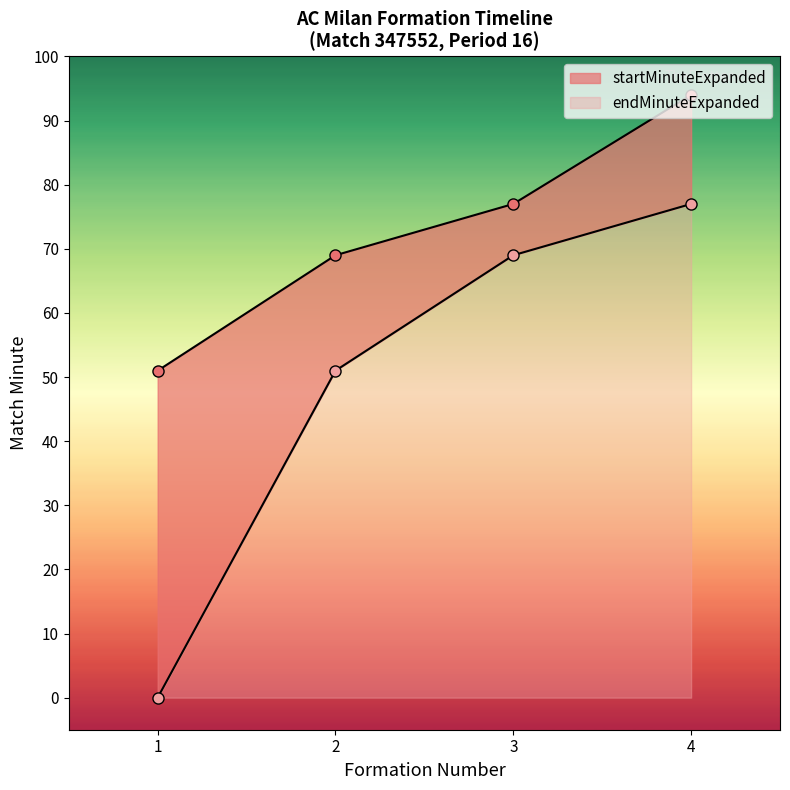

True or false: startMinuteExpanded and endMinuteExpanded cross at least once.

False